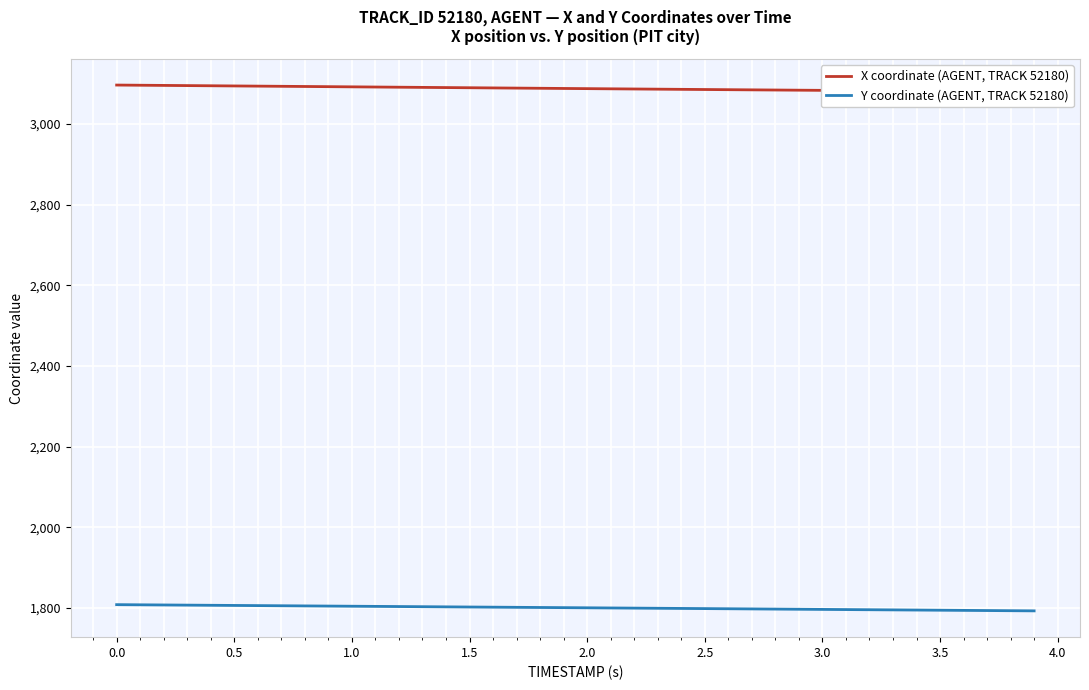

At which label does Y coordinate (AGENT, TRACK 52180) first exceed 1801?

0.0